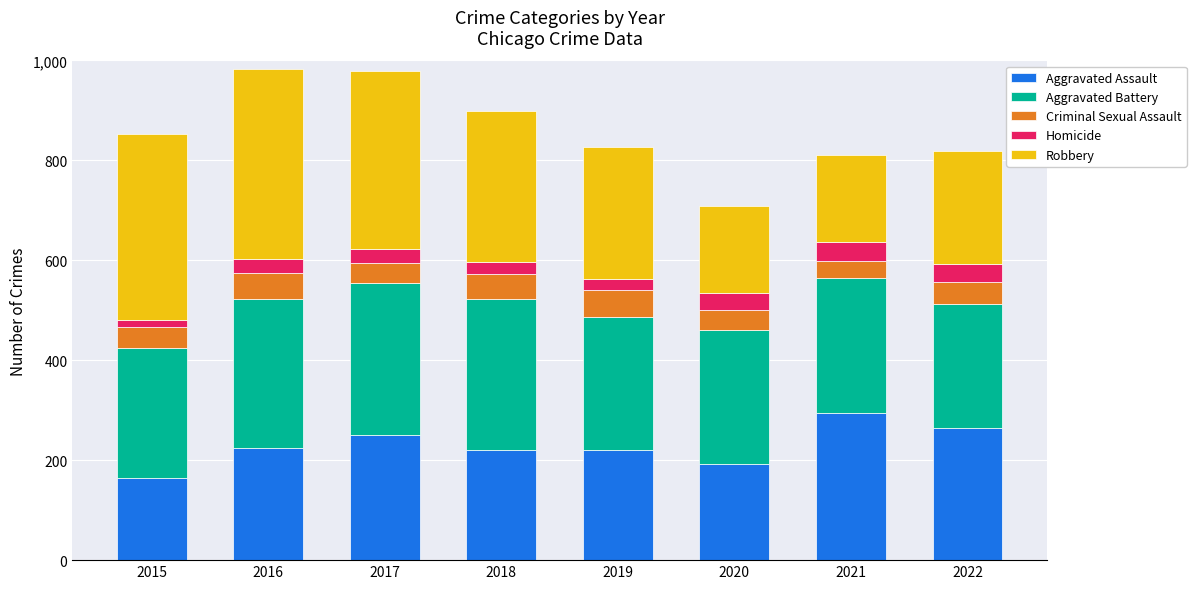

Are the bars horizontal?

No